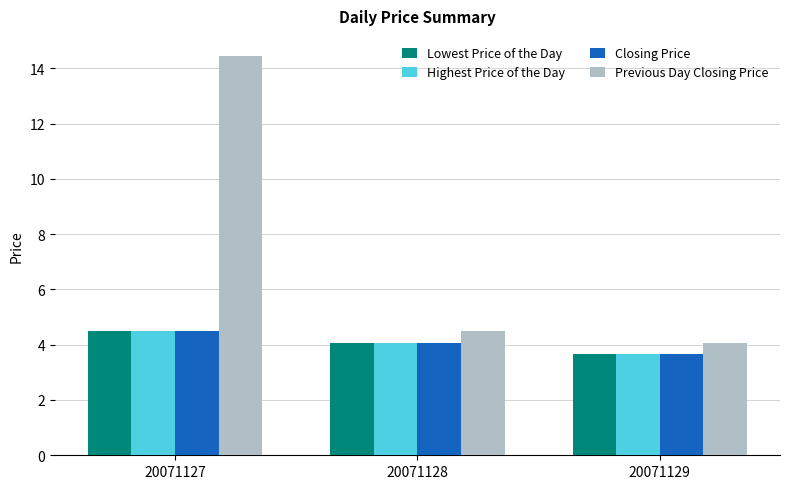

Which series has the largest range (max minus min)?

Previous Day Closing Price